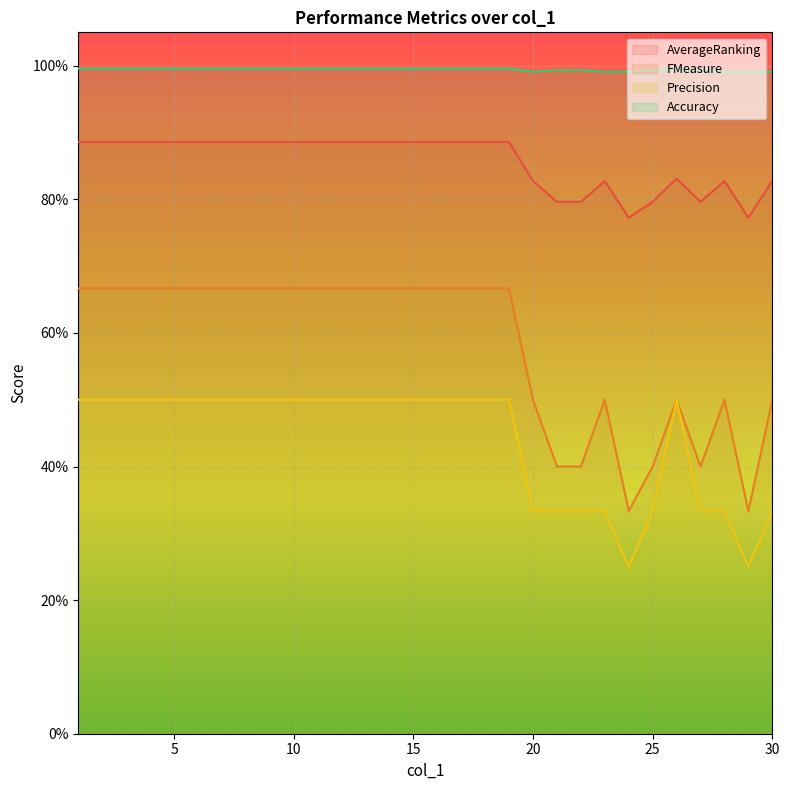

How many lines are shown in the chart?

4